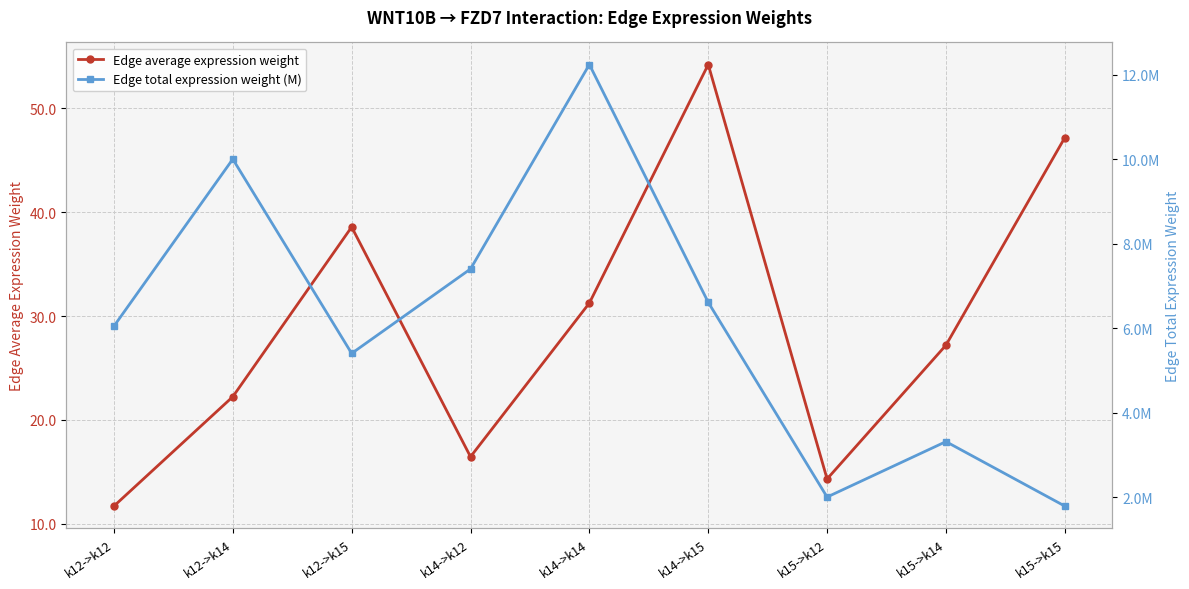

What is the label of the 2nd point from the right?

k15->k14